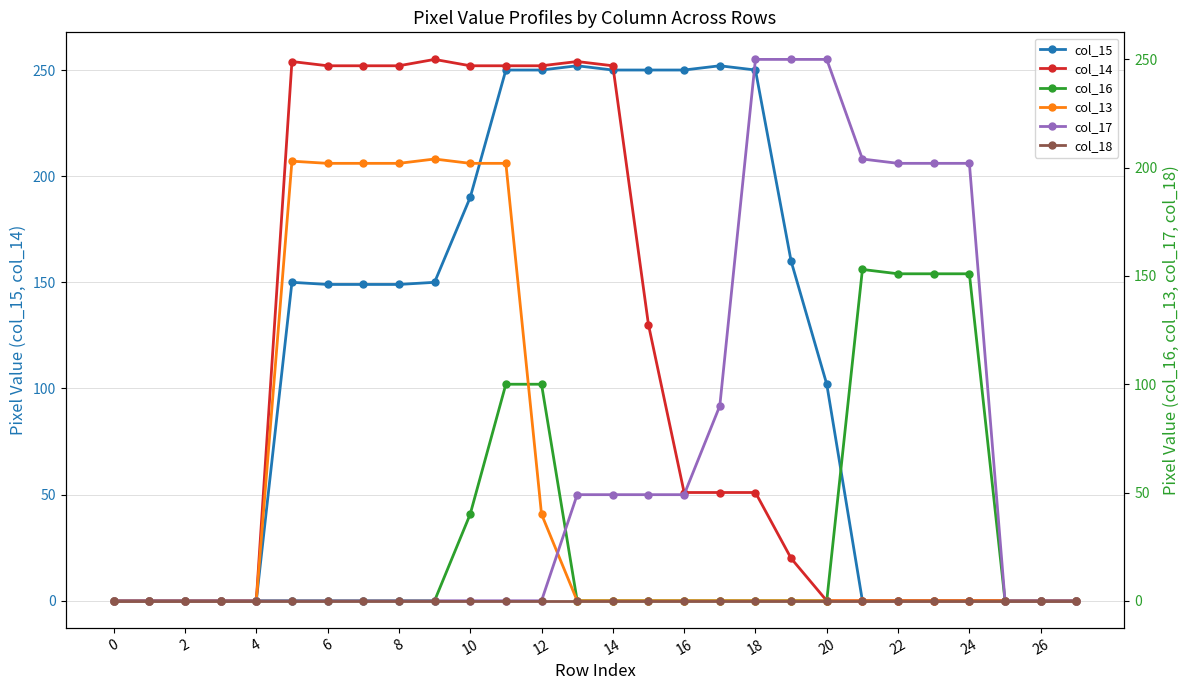

What is the maximum value for col_14?

255